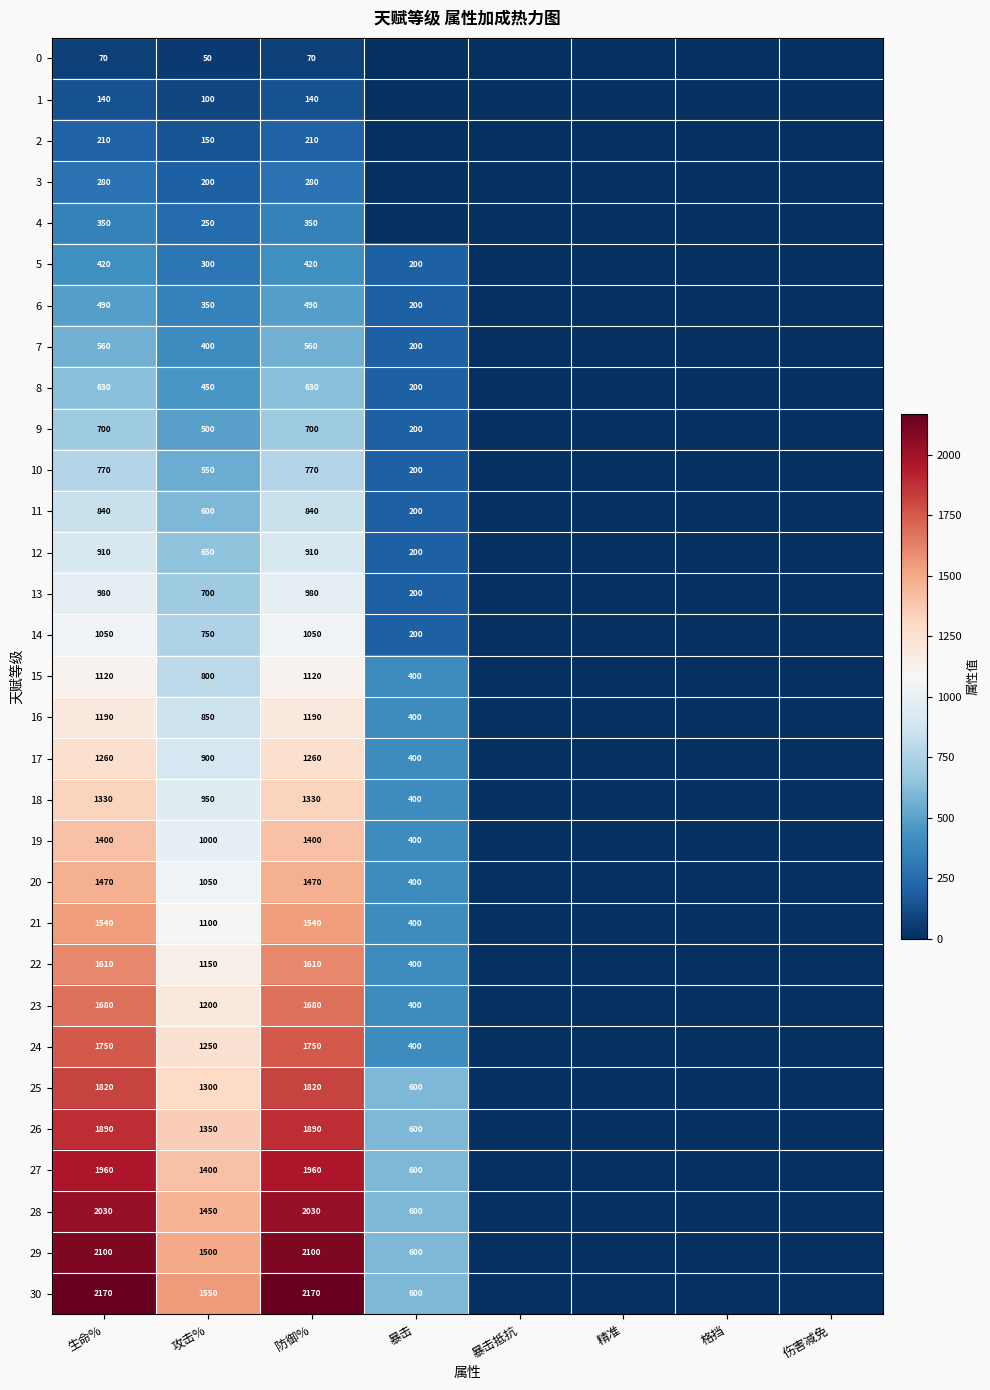

How many categories are shown in the chart?

8